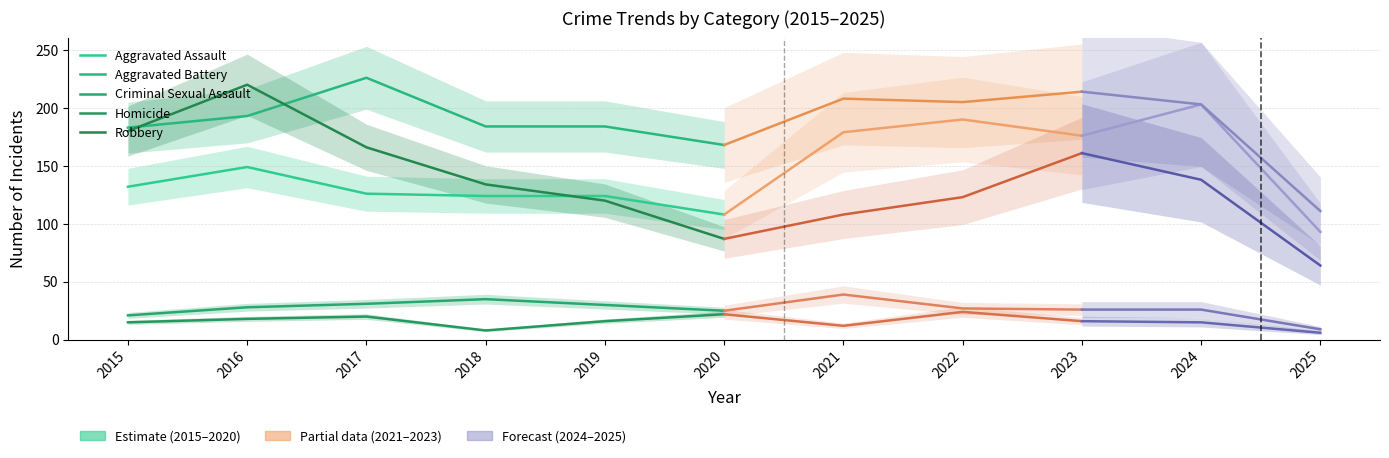

At which label does Aggravated Assault reach its minimum?

2020